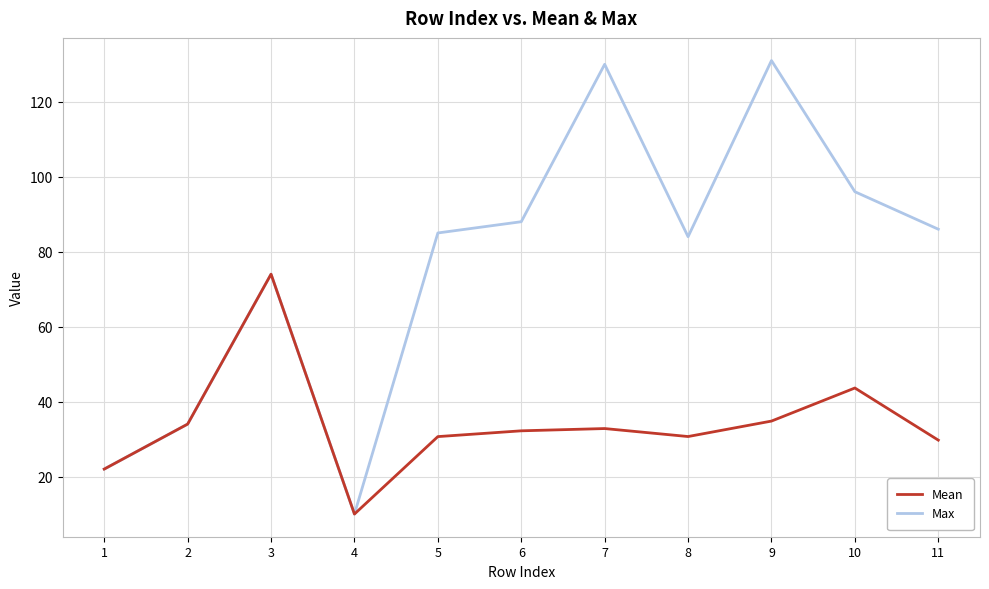

Is the value of Max at 6 greater than the value of Mean at 1?

Yes